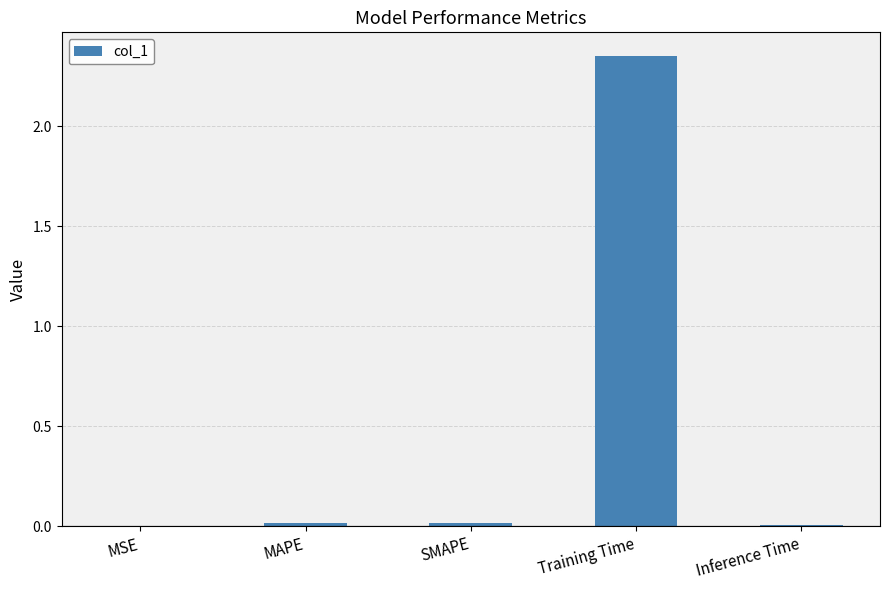

Between Training Time and SMAPE, which is larger?

Training Time